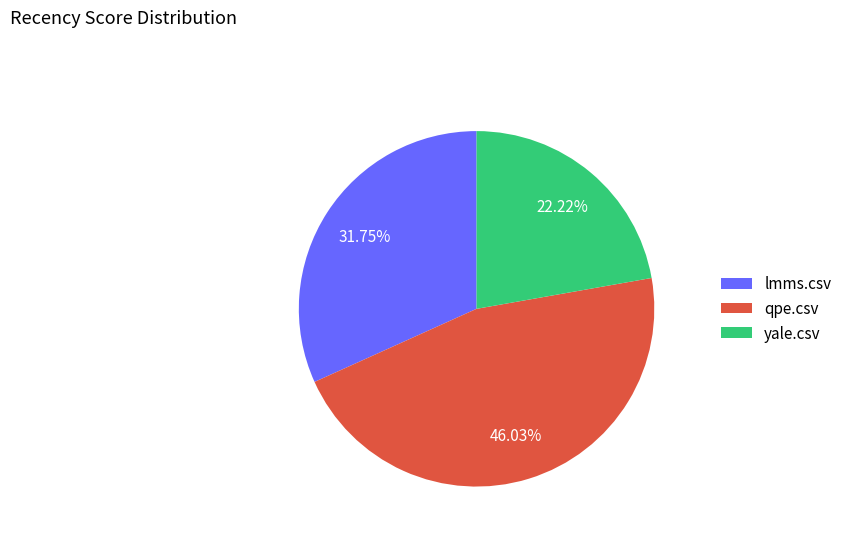

Count the number of slices in the pie.

3